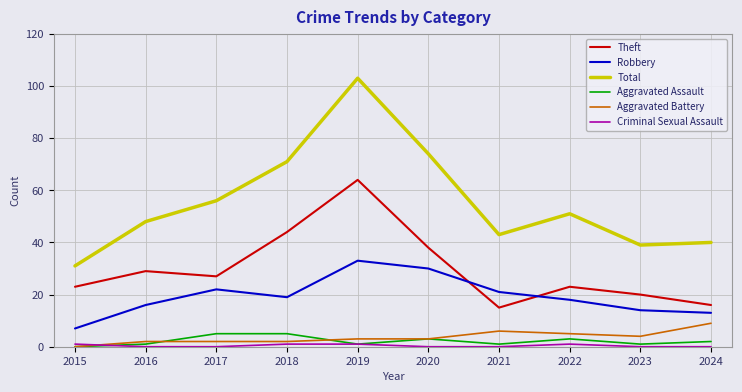

True or false: Robbery and Total intersect in this chart.

False